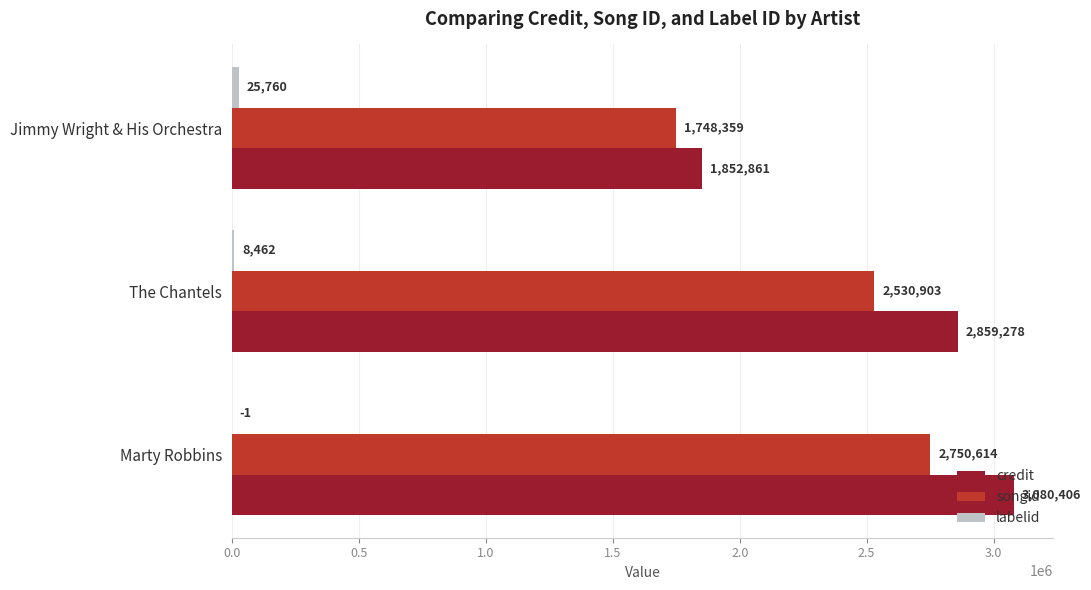

At which category does the chart reach its peak across all series?

Marty Robbins